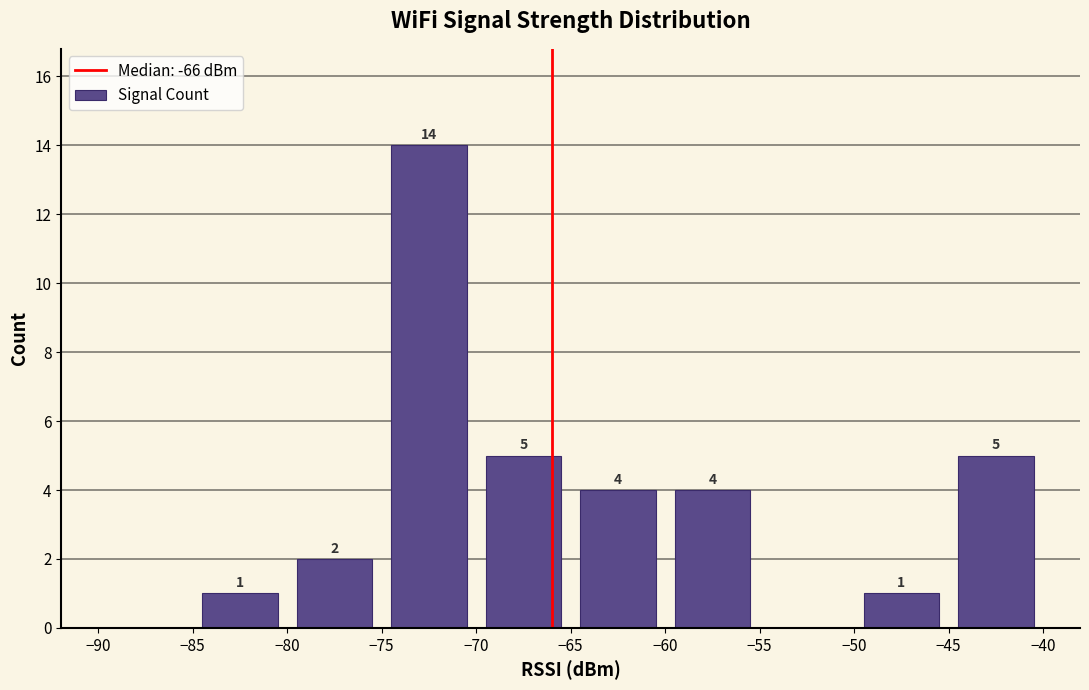

Which range on the x-axis has the tallest bar?

-75 to -70